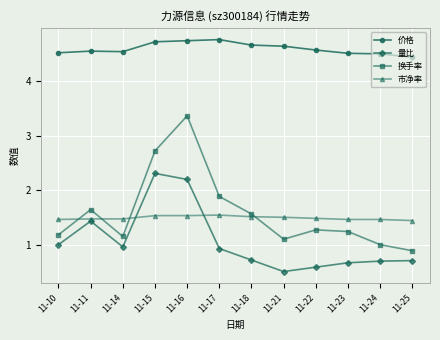

At which category is the sum across all series the highest?

11-16